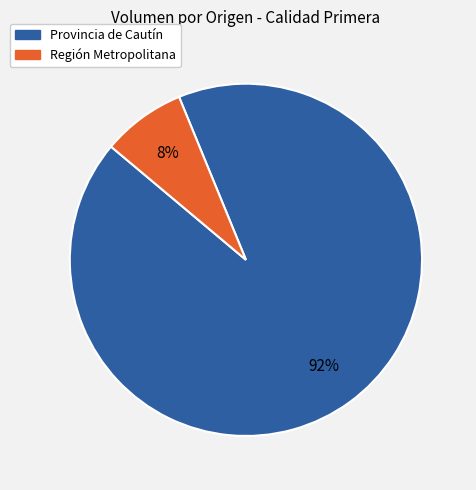

To the nearest percent, what is the average slice percentage?

50%